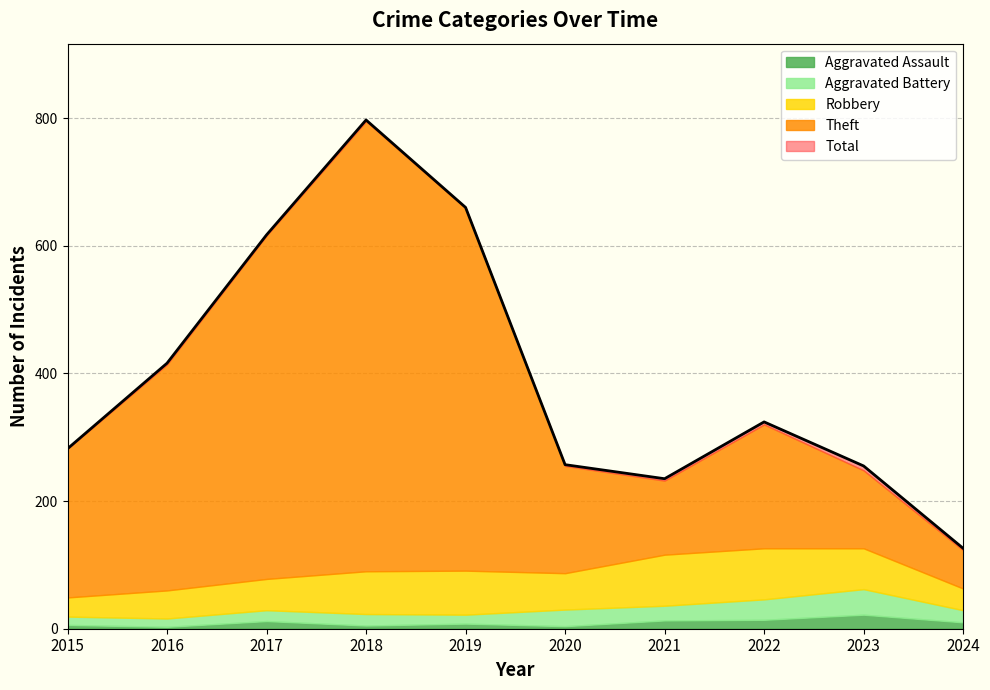

Which category has the highest value in the Theft series?

2018